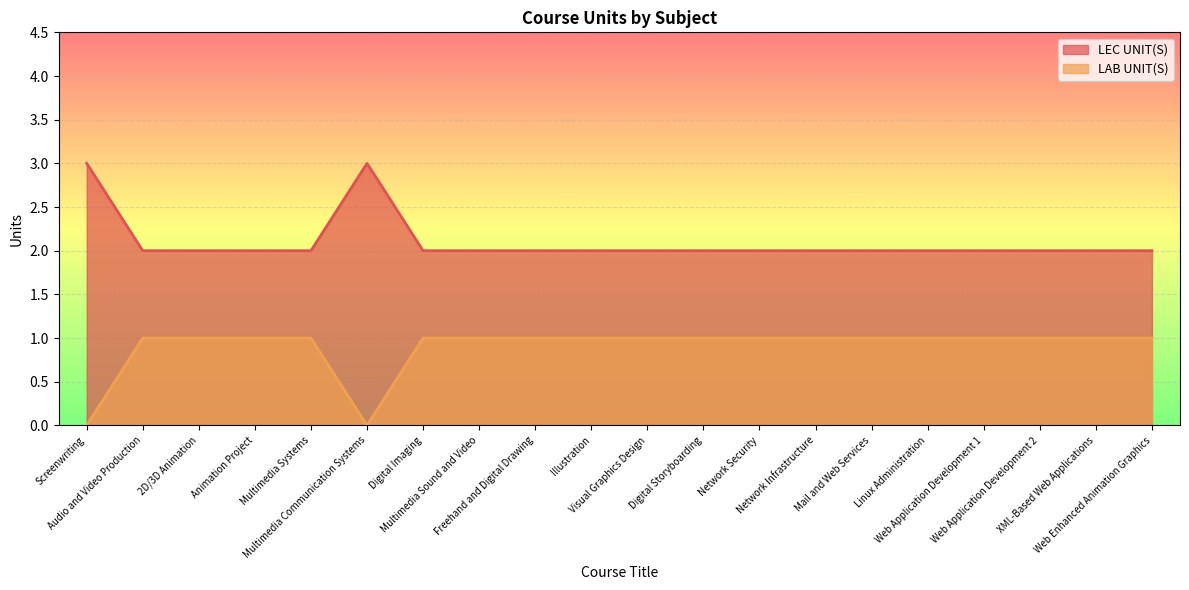

True or false: LEC UNIT(S) and LAB UNIT(S) cross at least once.

False